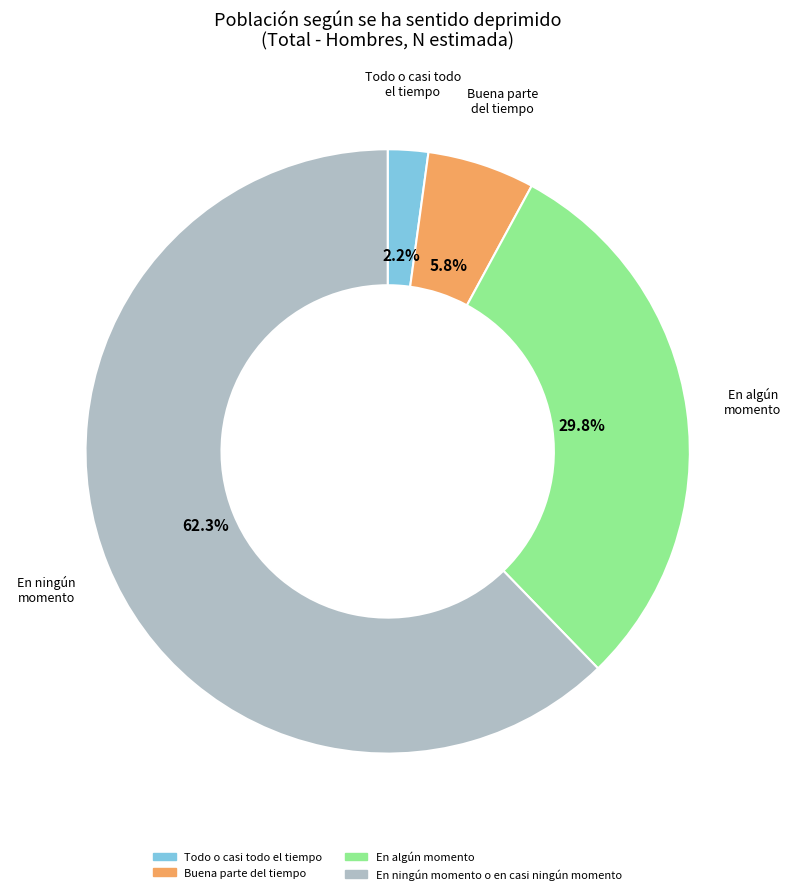

Does En ningún momento o en casi ningún momento account for over 50% of the chart?

Yes